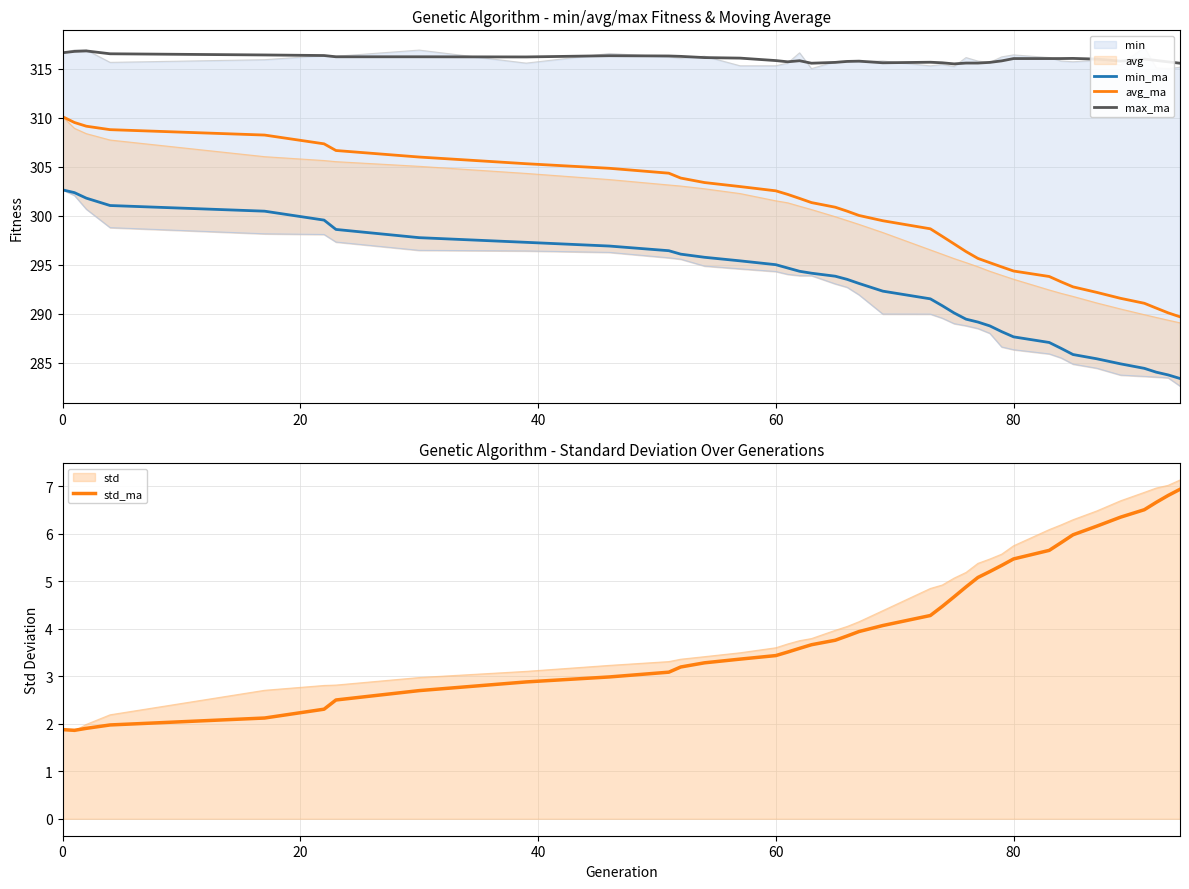

True or false: std_ma and min_ma intersect in this chart.

False